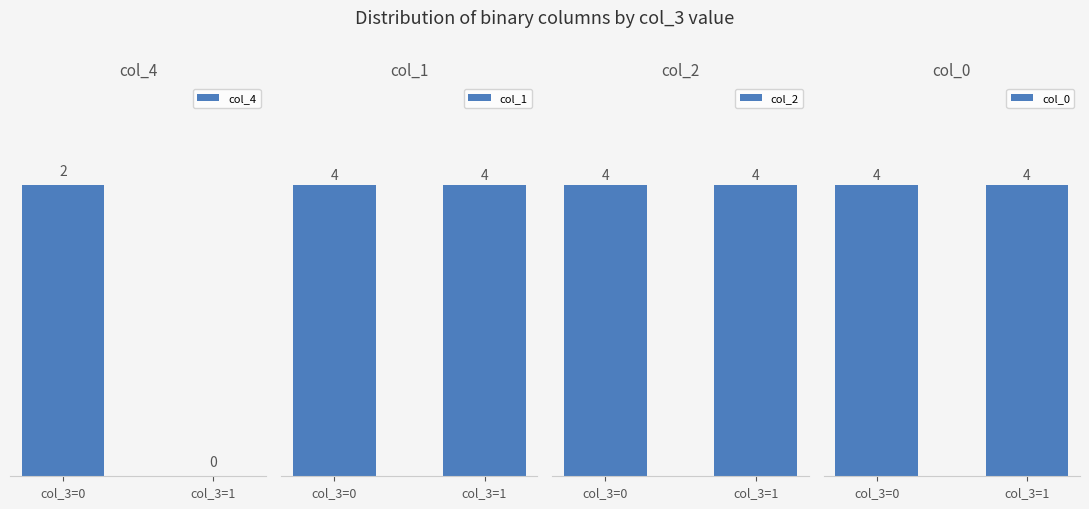

Which category has the highest value across all series?

col_3=0